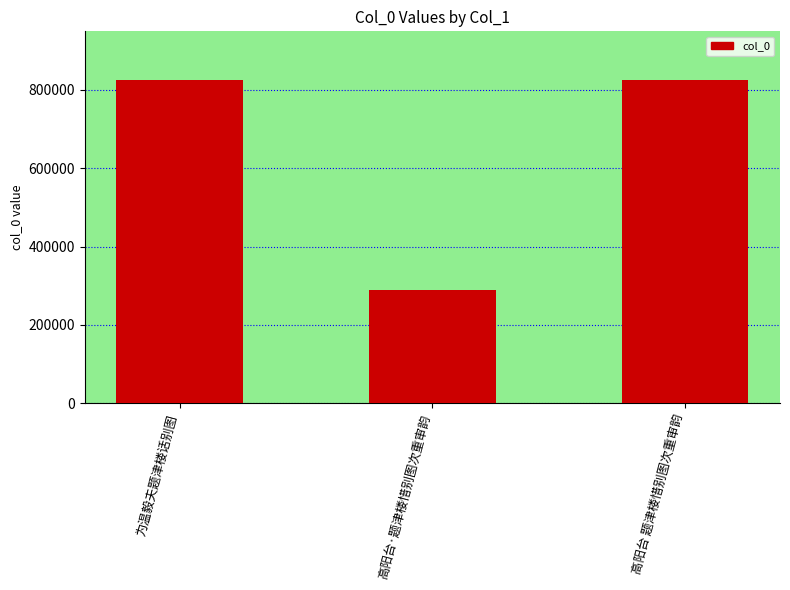

What is the average value?

646367